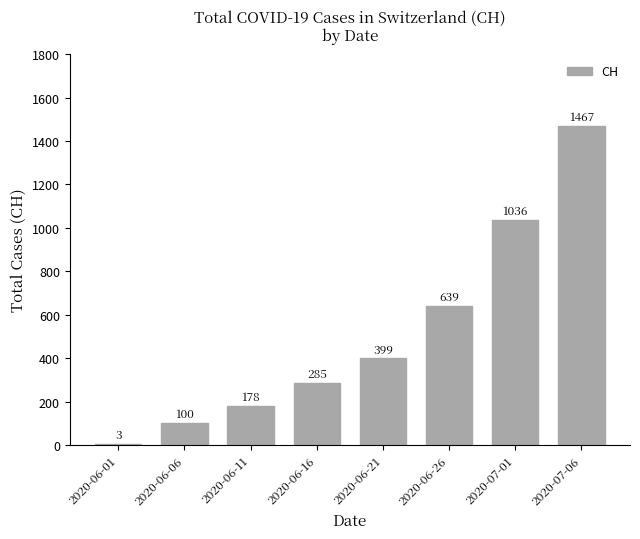

The chart shows a value of 1082 at 2020-06-26. True or false?

False